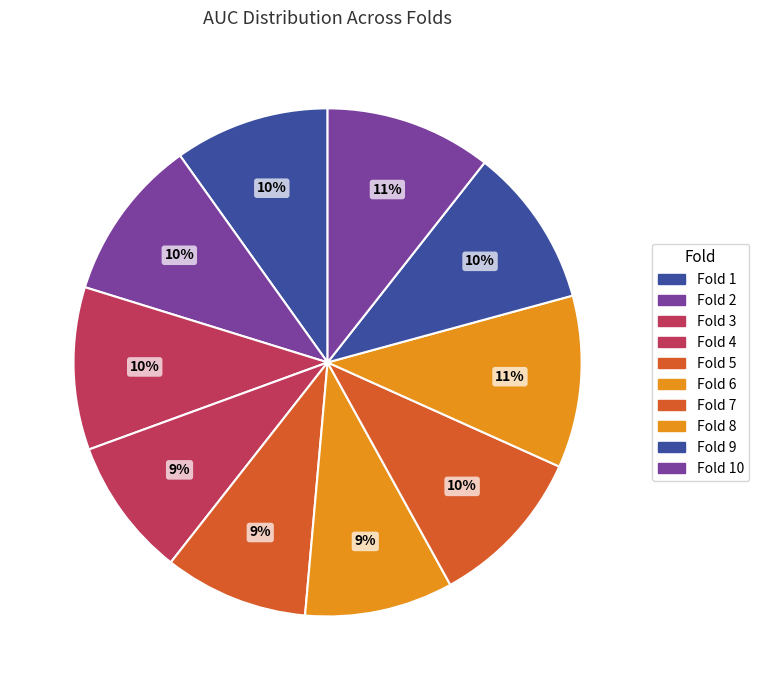

Which has a higher value, Fold 4 or Fold 3?

Fold 3